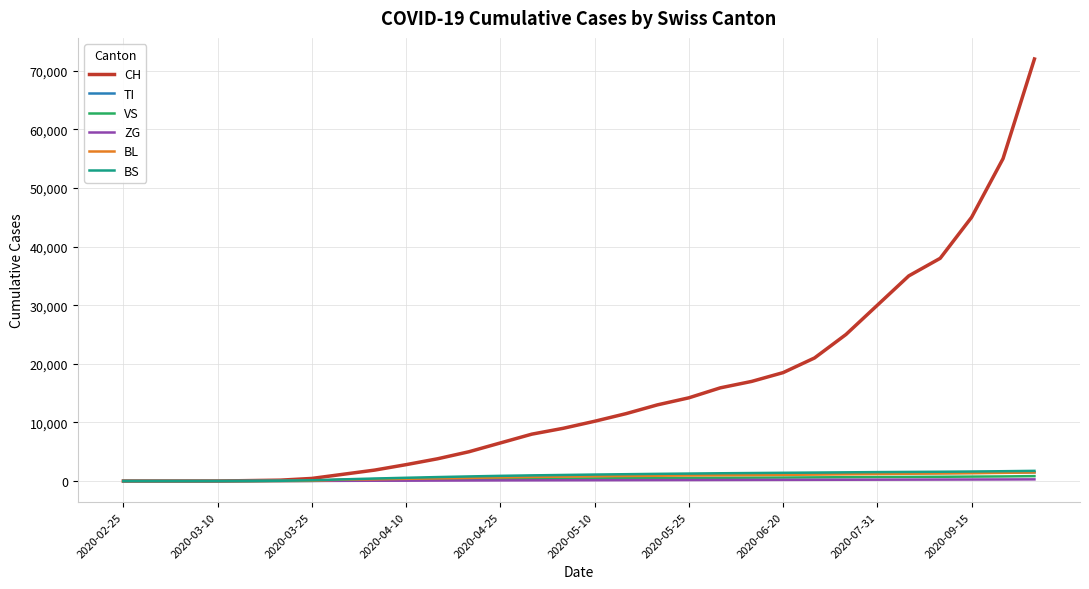

What is the highest value of the CH series?

72000